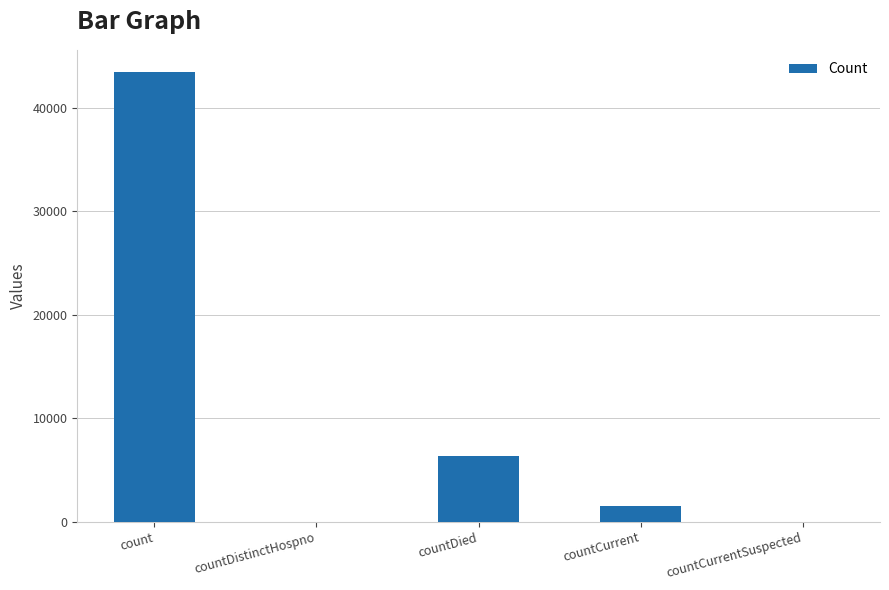

What is the sum of all values?

51236